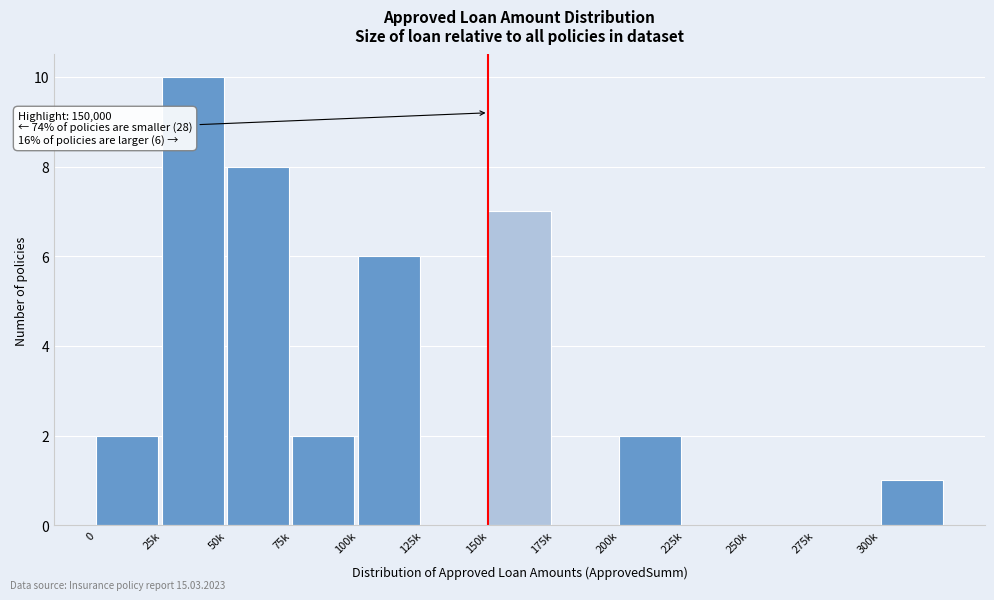

Reading right to left, list all the values displayed in this chart.

300k=1	275k=0	250k=0	225k=0	200k=2	175k=0	150k=7	125k=0	100k=6	75k=2	50k=8	25k=10	0=2